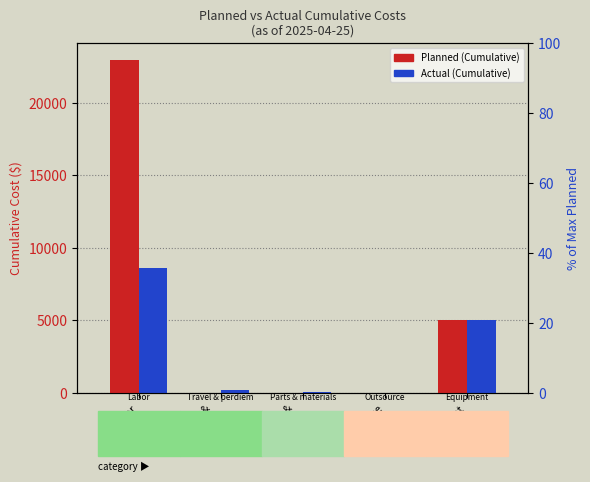

The value of Planned (Cumulative) at Parts &
materials is 0.0. True or false?

True